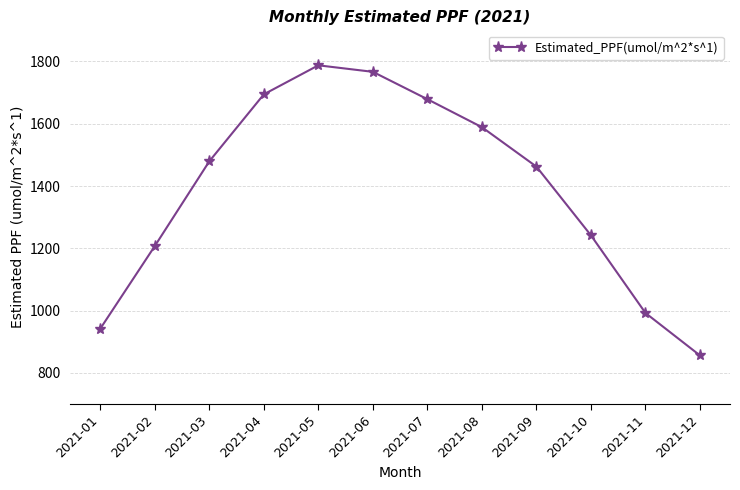

Is it true that the value at 2021-10 is 1241.5?

True